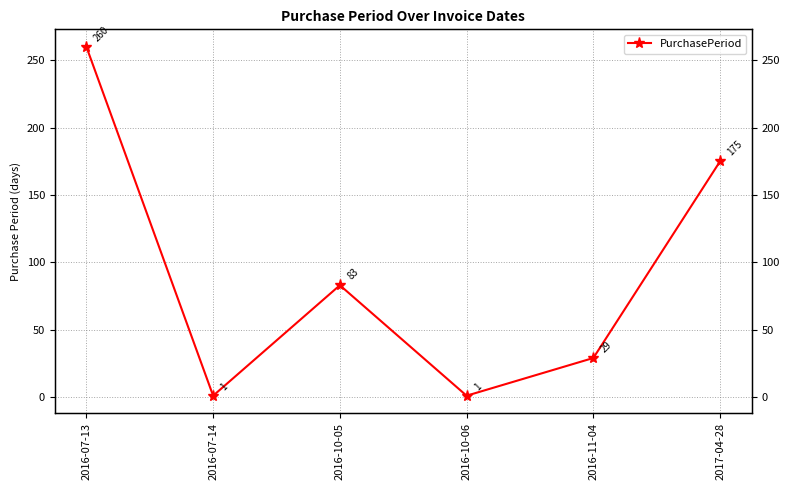

The chart shows a value of 47 at 2016-11-04. True or false?

False